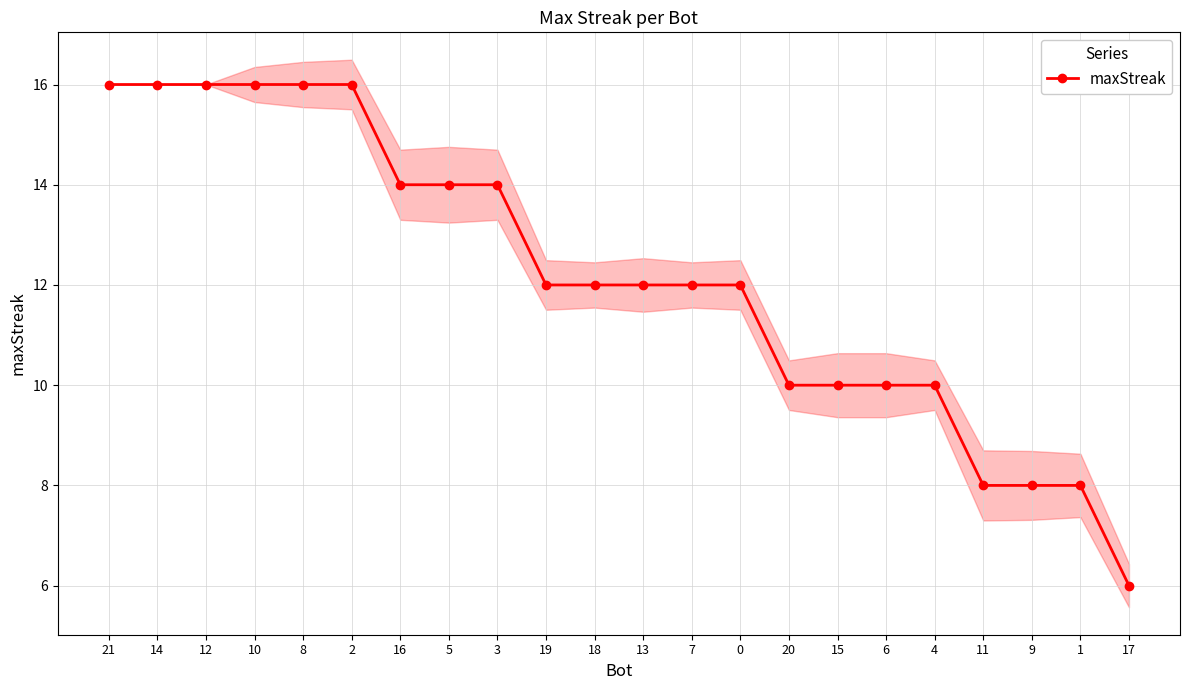

What is the change in value from 5 to 17?

-8